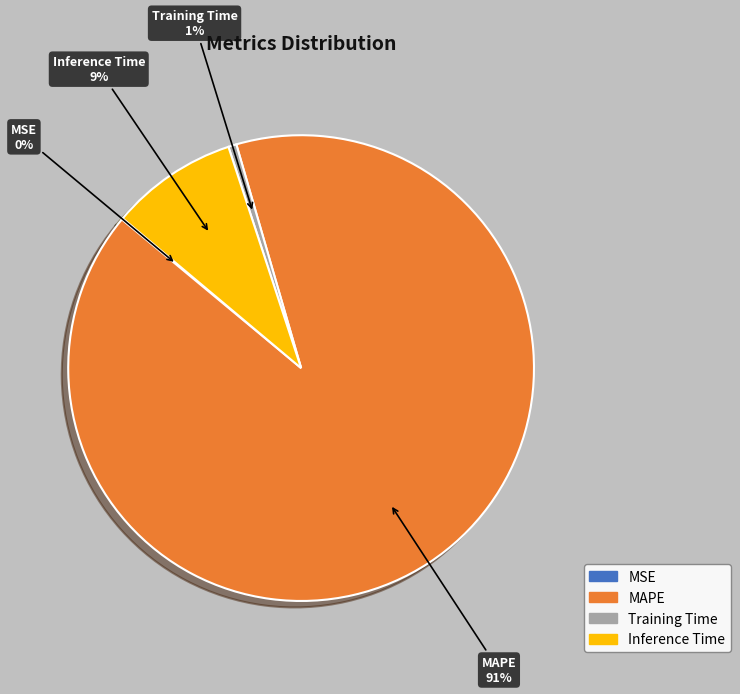

Which has a higher value, MAPE or Inference Time?

MAPE